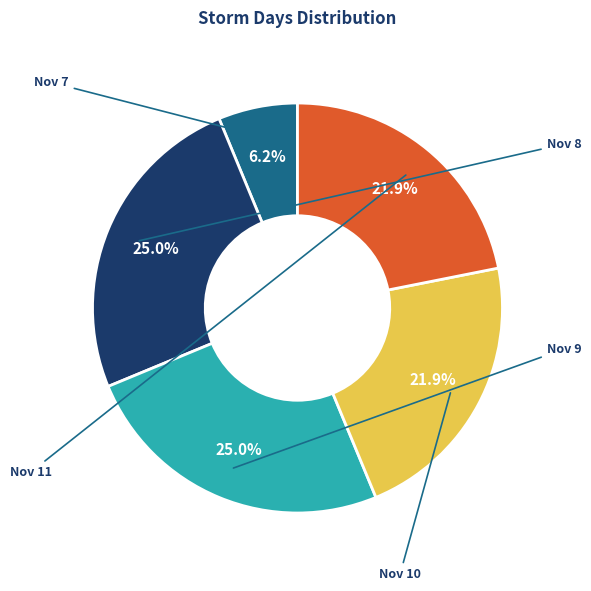

Is there a majority slice in this chart?

No